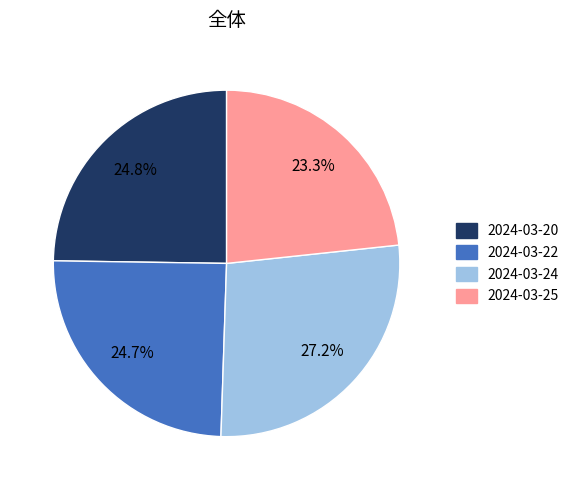

Which slice is the largest?

2024-03-24